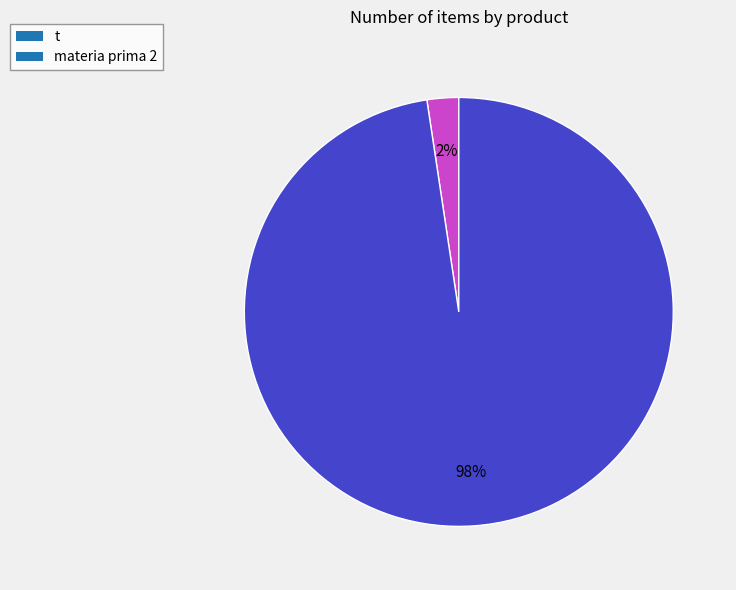

To the nearest percent, what is the average slice percentage?

50%